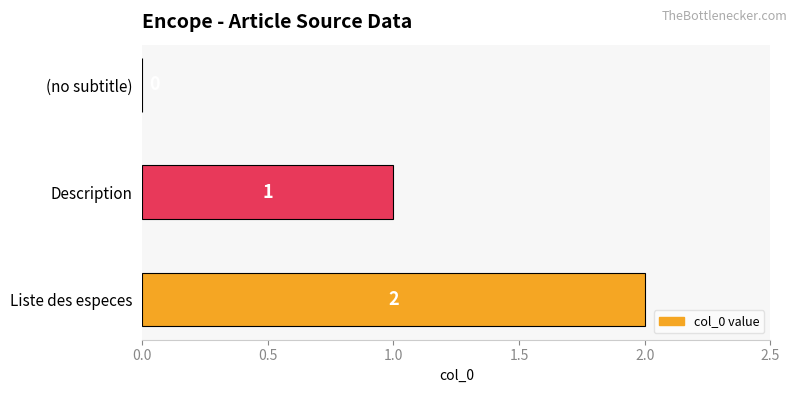

Where is the data nearest to the value 1?

Description